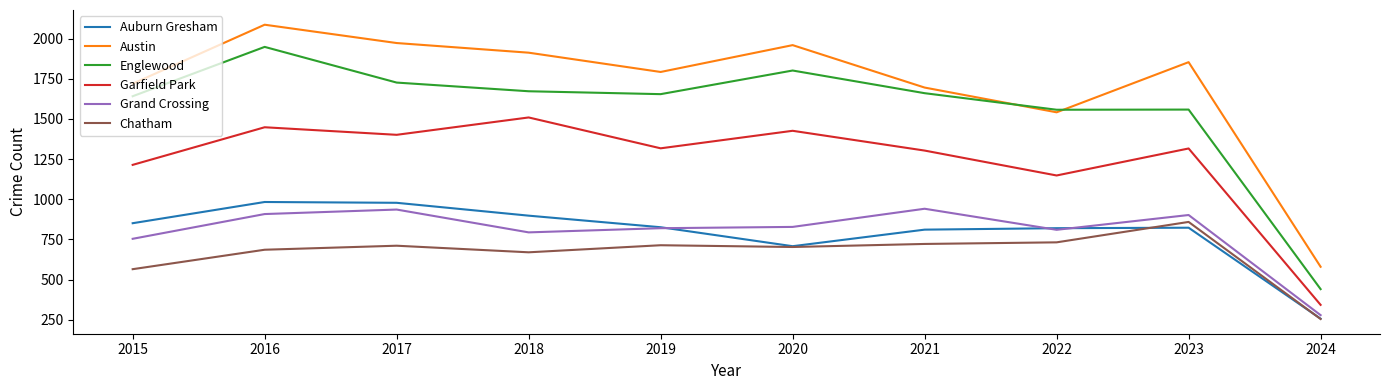

True or false: Englewood and Garfield Park cross at least once.

False